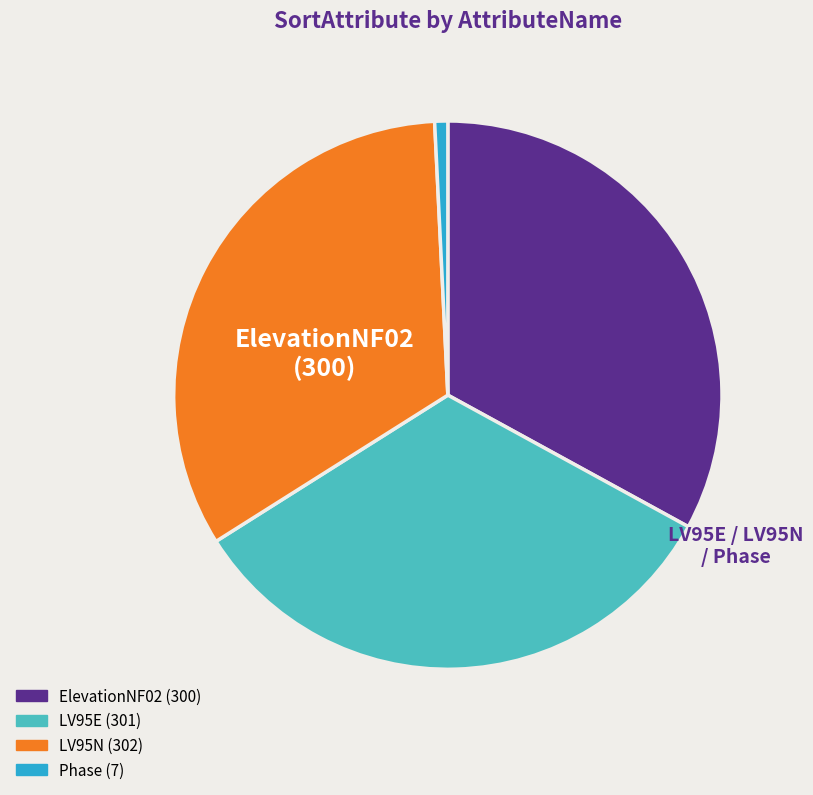

Does LV95E represent more than half of the total?

No